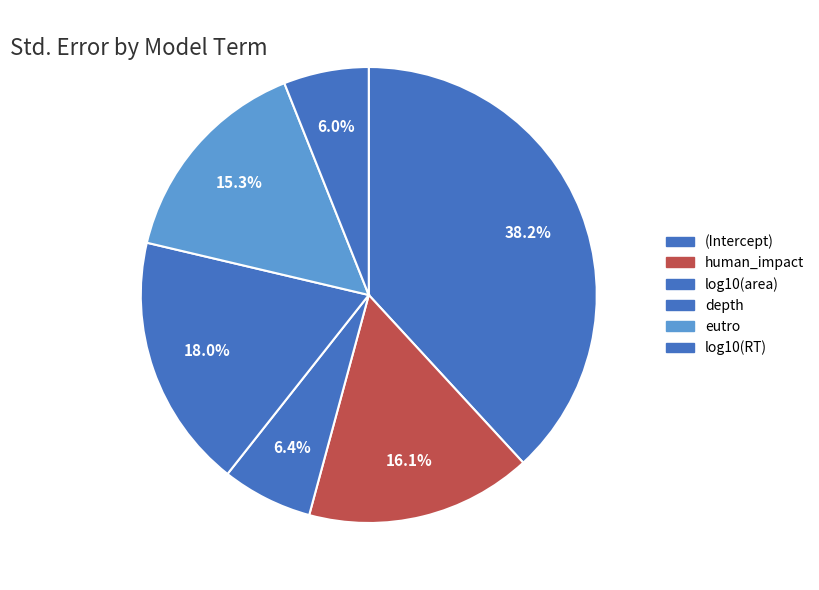

How many slices are in this pie chart?

6